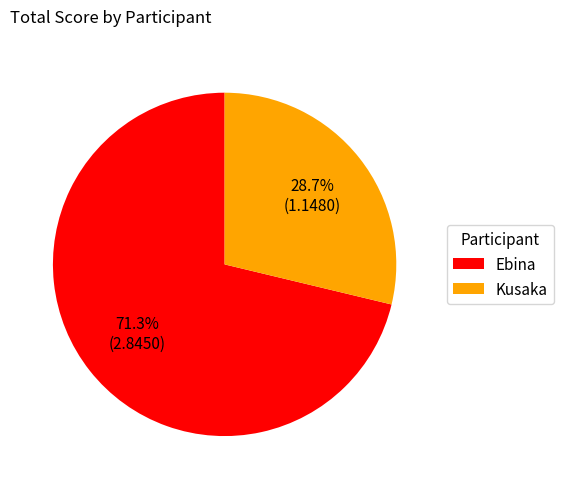

To the nearest percent, what percentage of the pie is Kusaka?

29%